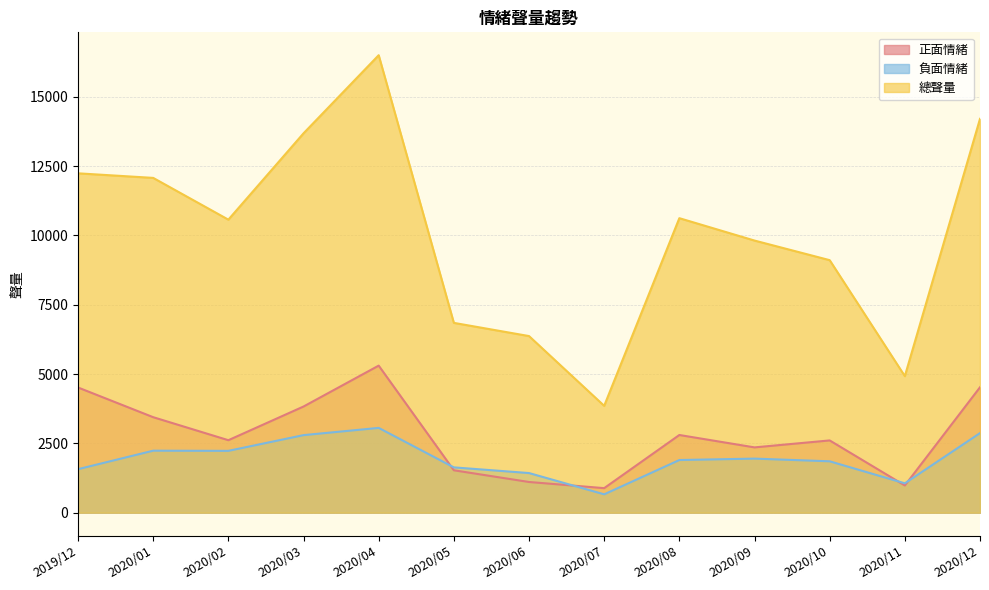

List the labels in order of 正面情緒 value, smallest first.

2020/07, 2020/11, 2020/06, 2020/05, 2020/09, 2020/10, 2020/02, 2020/08, 2020/01, 2020/03, 2019/12, 2020/12, 2020/04